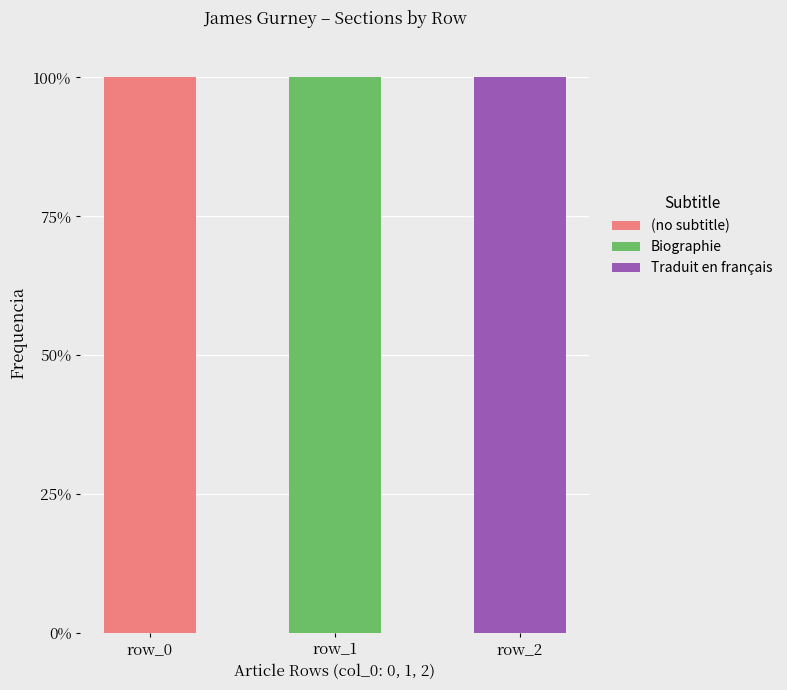

How many data points does each series have?

3